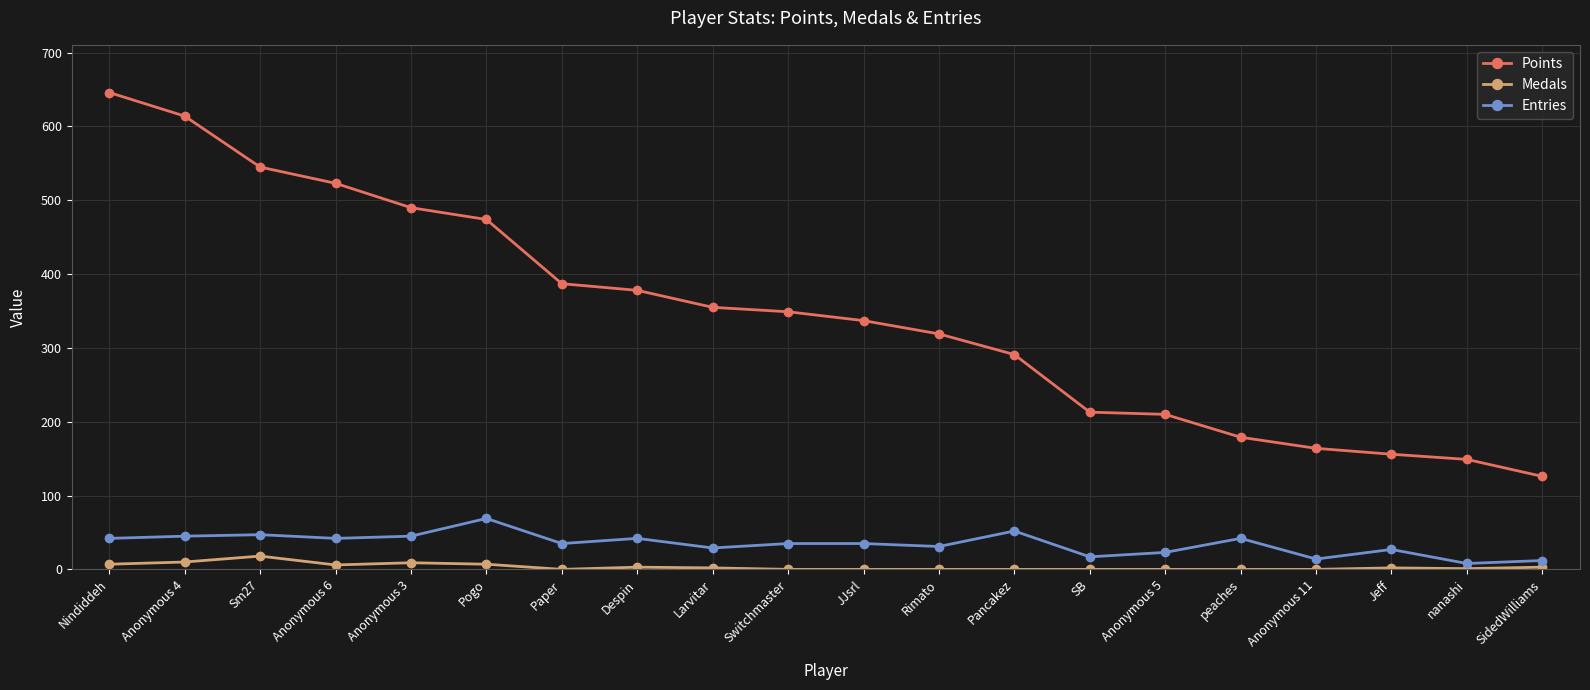

What is the label of the 1st point from the right?

SidedWilliams